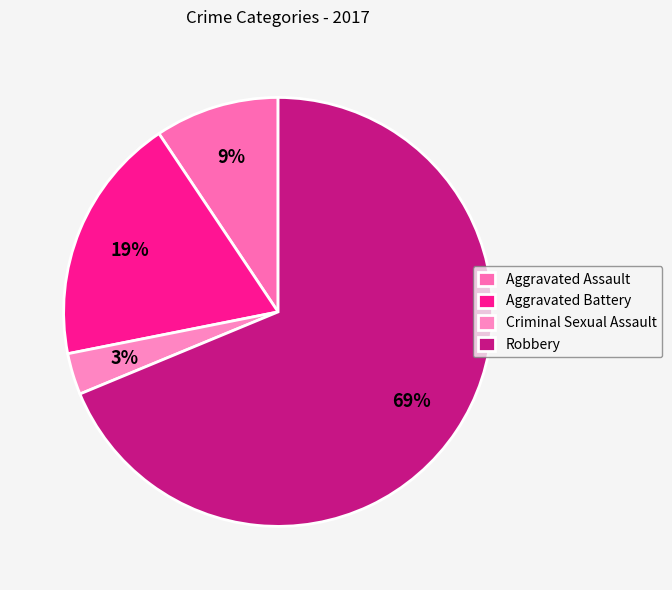

To the nearest percent, what is the combined percentage of Aggravated Assault and Aggravated Battery?

28%